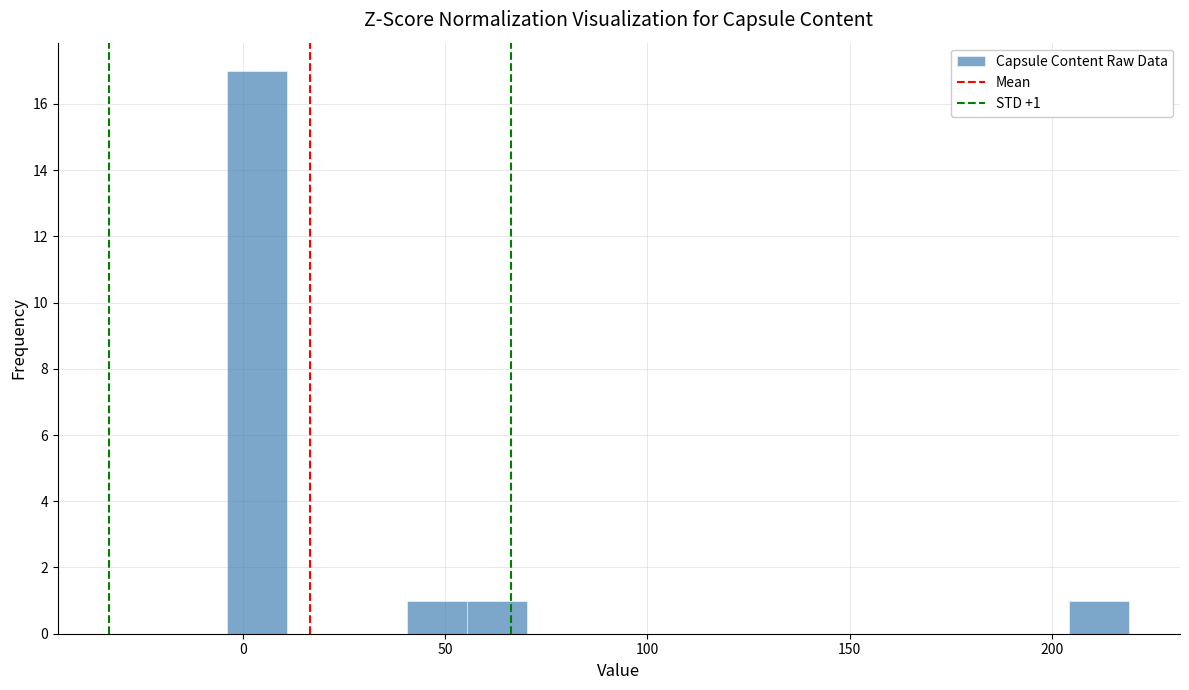

Read against the x-axis, roughly where is the centre of the tallest bar?

5